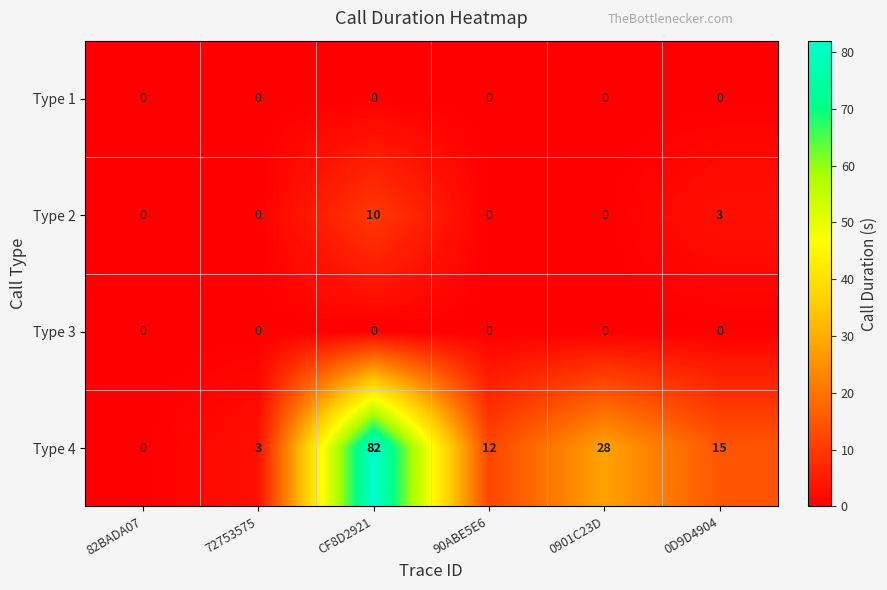

At which category is the sum across all series the highest?

CF8D2921